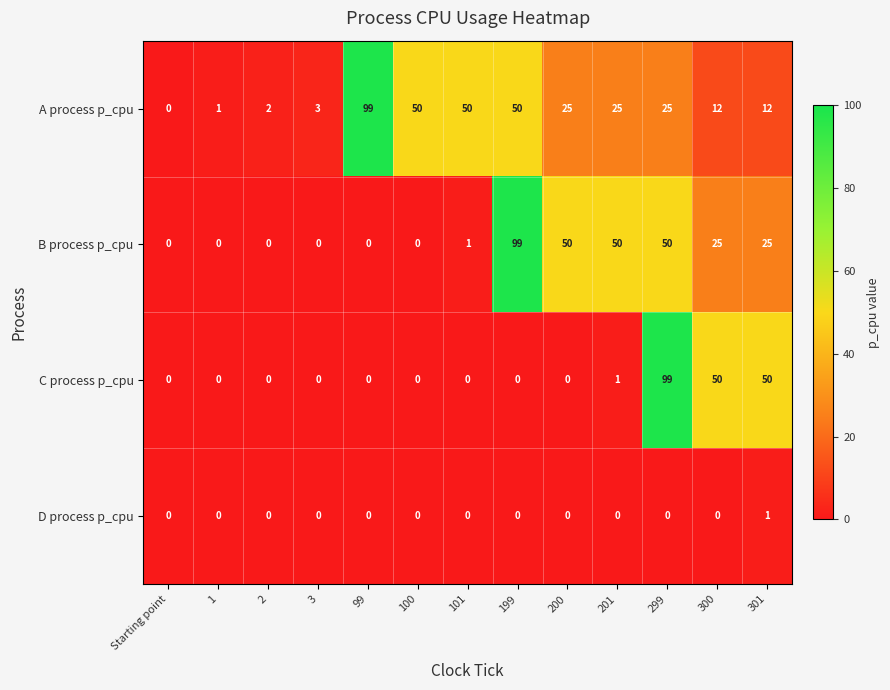

What is the sum of the C process p_cpu values at 1 and 300?

50